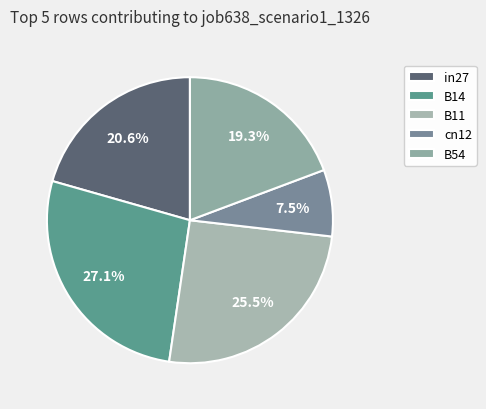

Which slice is the largest?

B14